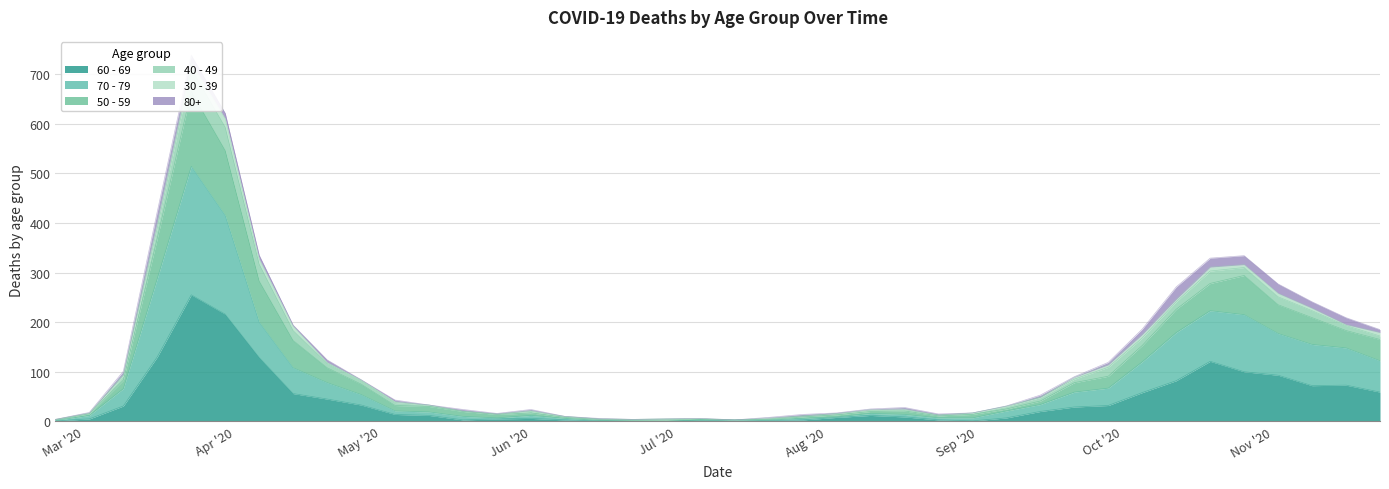

True or false: 60 - 69 and 70 - 79 intersect in this chart.

False